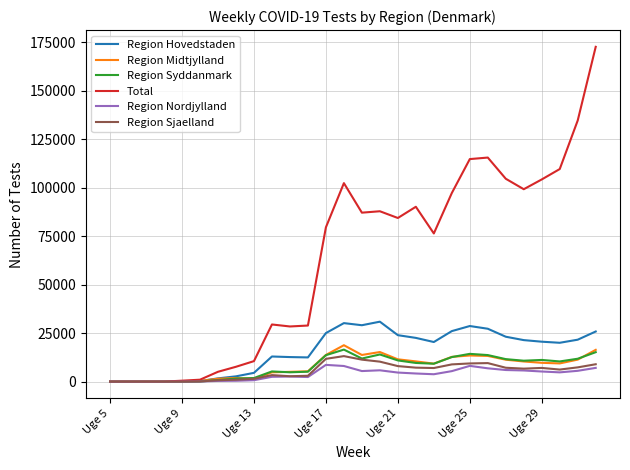

What is the average value of the Region Midtjylland series?

7900